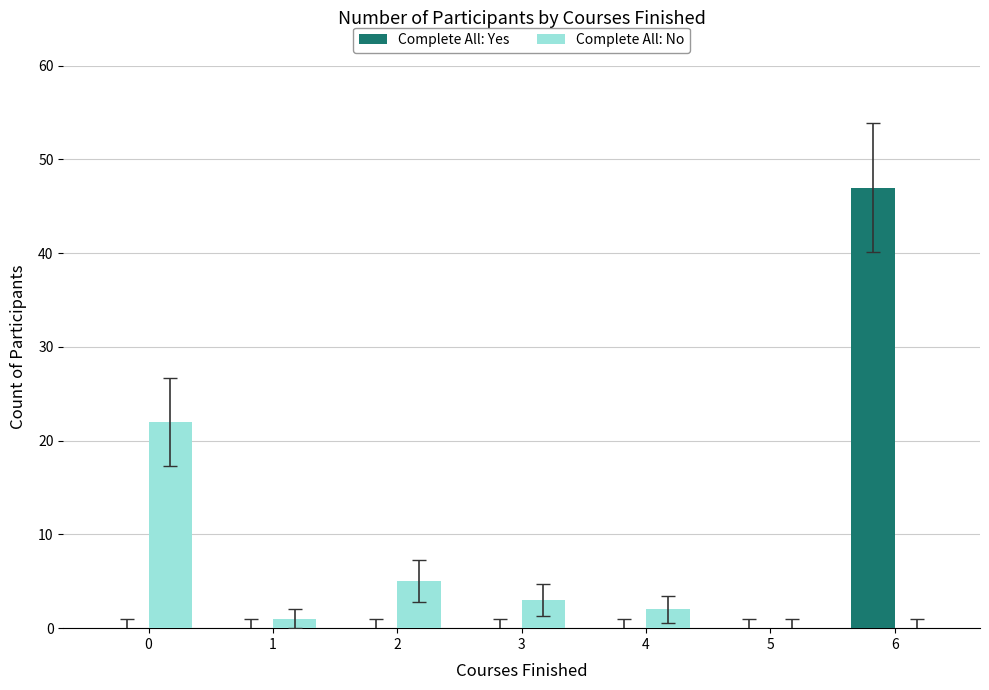

Reading left to right, extract all data points from this chart.

Complete All: Yes: 0	0	0	0	0	0	47
Complete All: No: 22	1	5	3	2	0	0